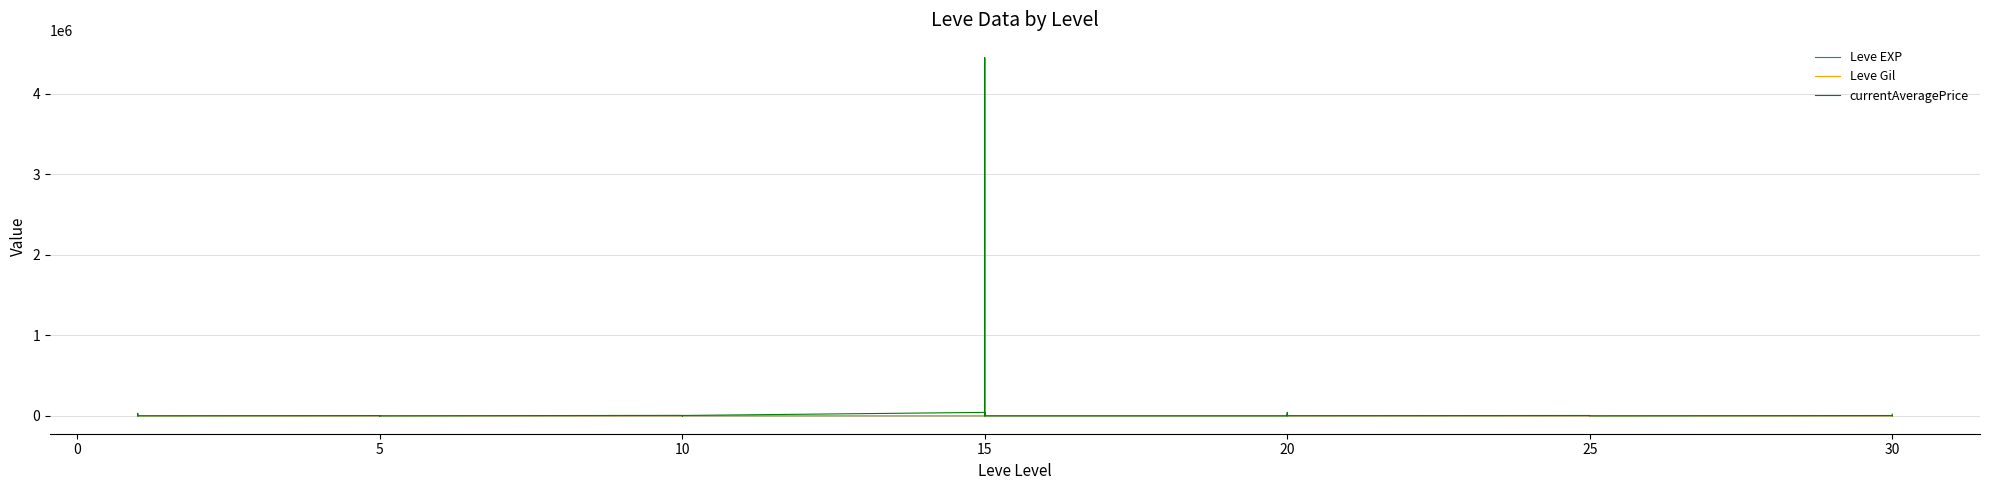

Between 10 and 35, which series saw the biggest shift?

currentAveragePrice